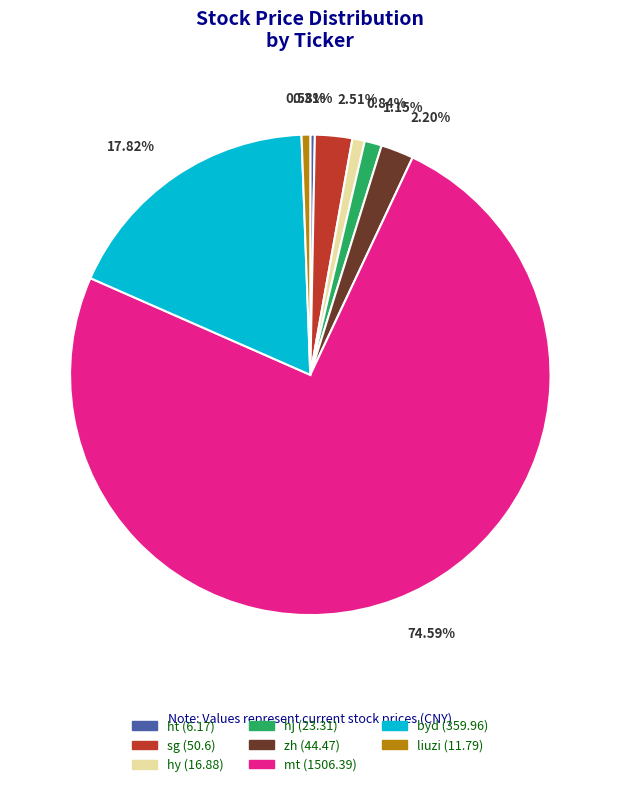

To the nearest percent, what portion does zh represent?

2%